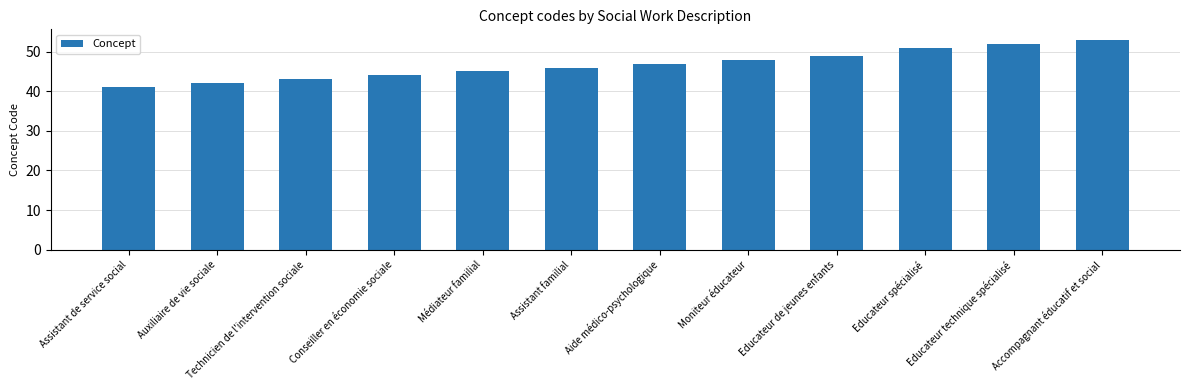

What is the approximate value at Technicien de l'intervention sociale?

43